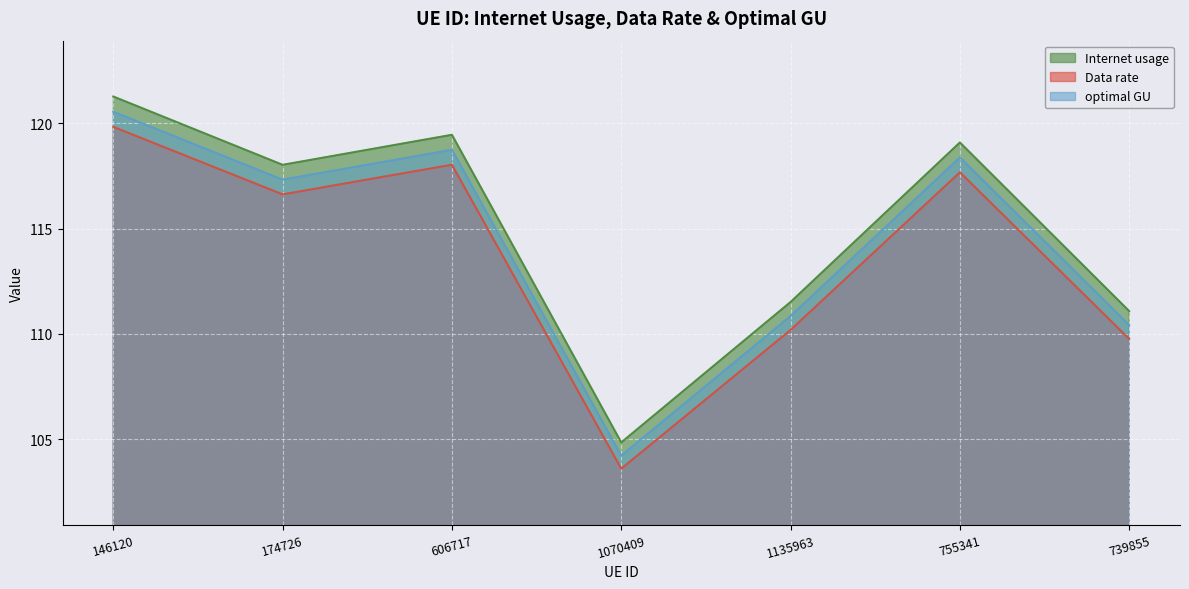

Between 755341 and 1135963, which is larger?

755341